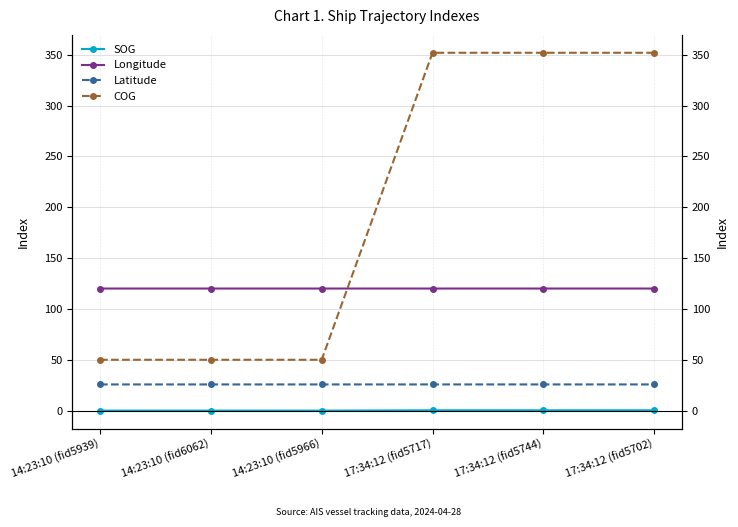

Count the Latitude values in the range 25 to 26.

6